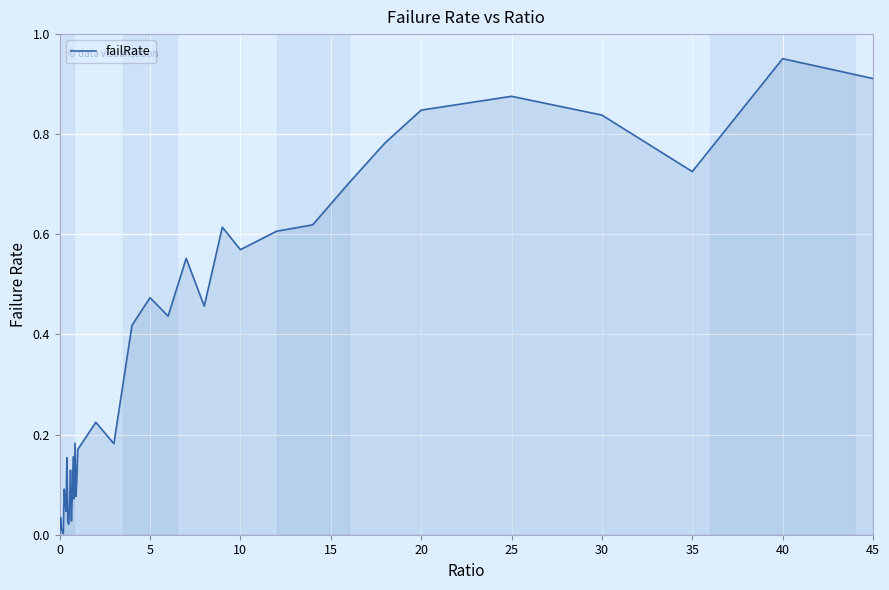

What is the value of the 34th point from the left?

0.8